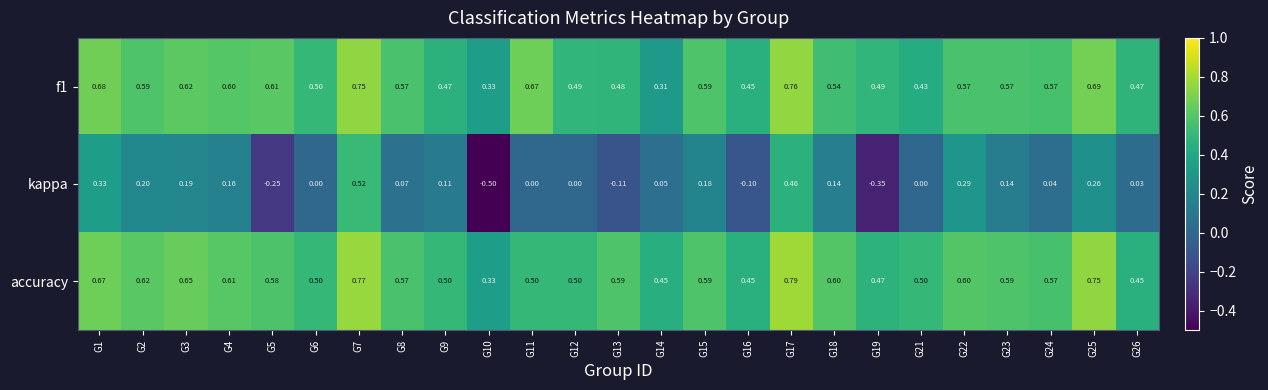

Rank the series by their maximum value, from highest to lowest.

accuracy, f1, kappa